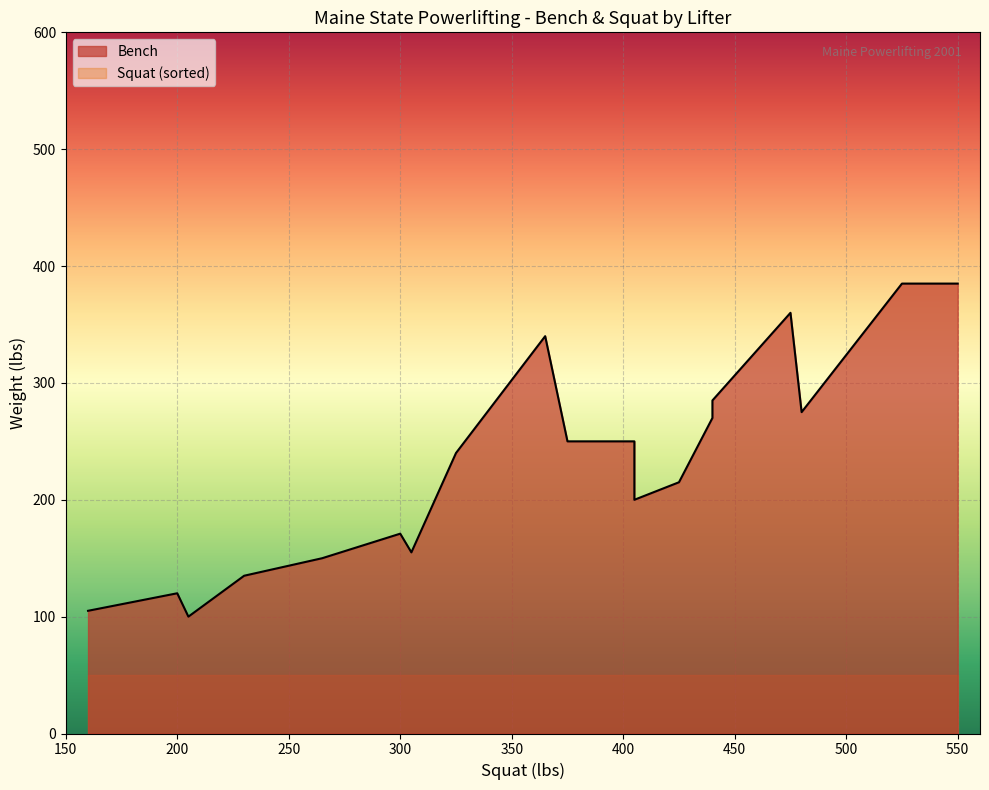

At how many categories does at least one series exceed 293?

4